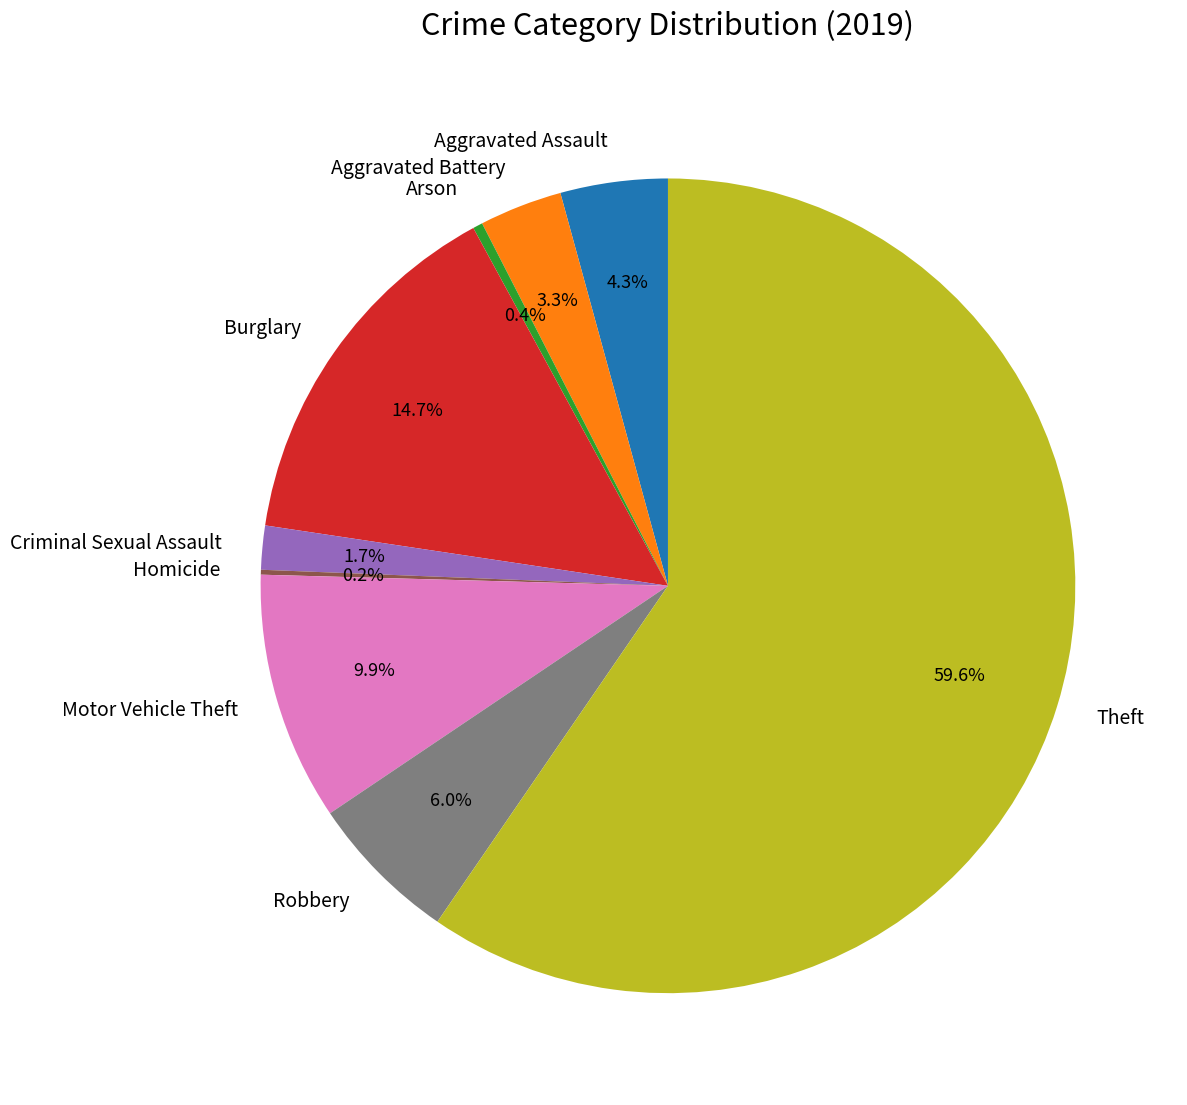

What is the largest slice in the pie chart?

Theft